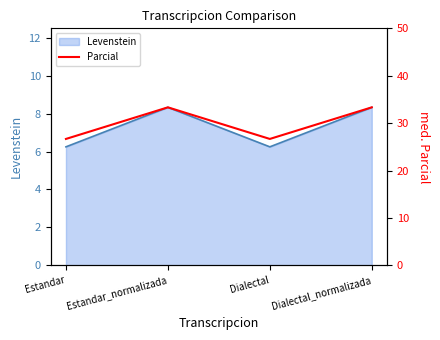

How many values exceed 33?

2